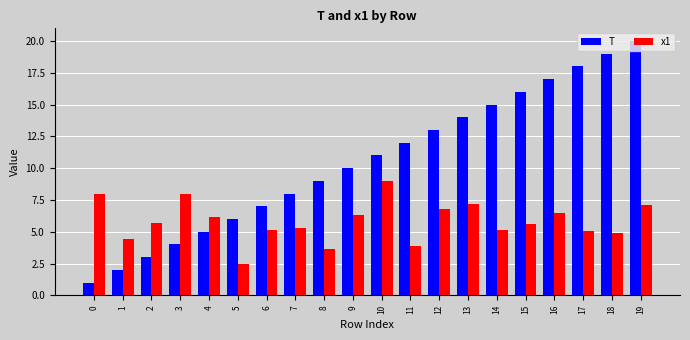

What are all the series names shown in the legend?

T, x1